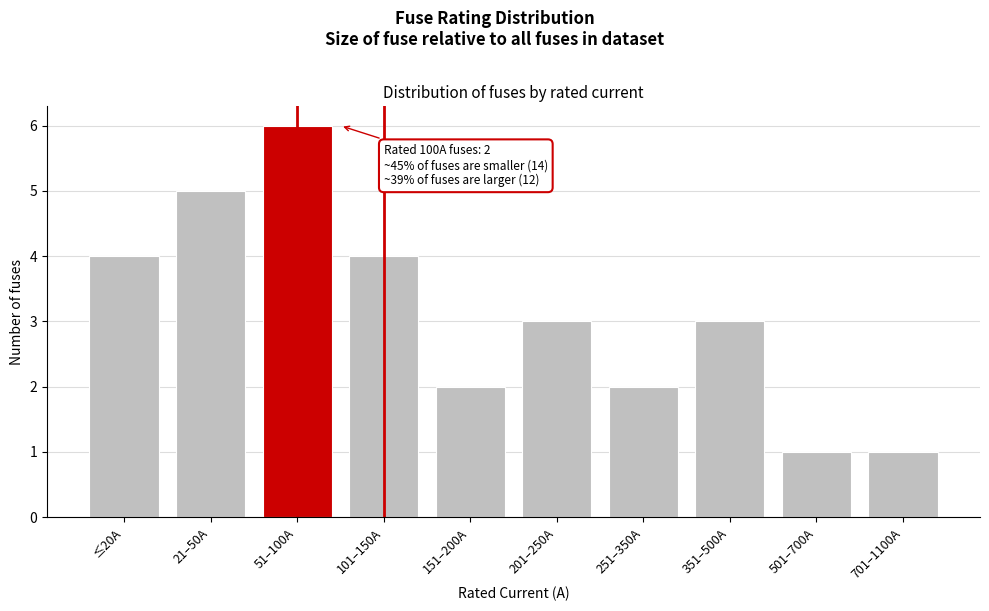

Reading left to right, extract all data points from this chart.

≤20A=4	21–50A=5	51–100A=6	101–150A=4	151–200A=2	201–250A=3	251–350A=2	351–500A=3	501–700A=1	701–1100A=1